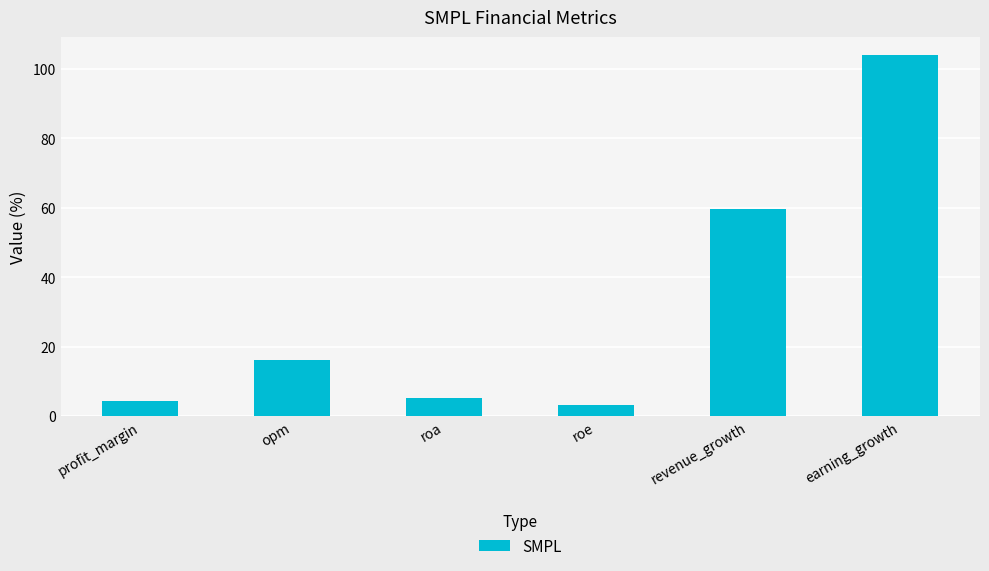

The chart shows a value of 5.2 at roa. True or false?

True